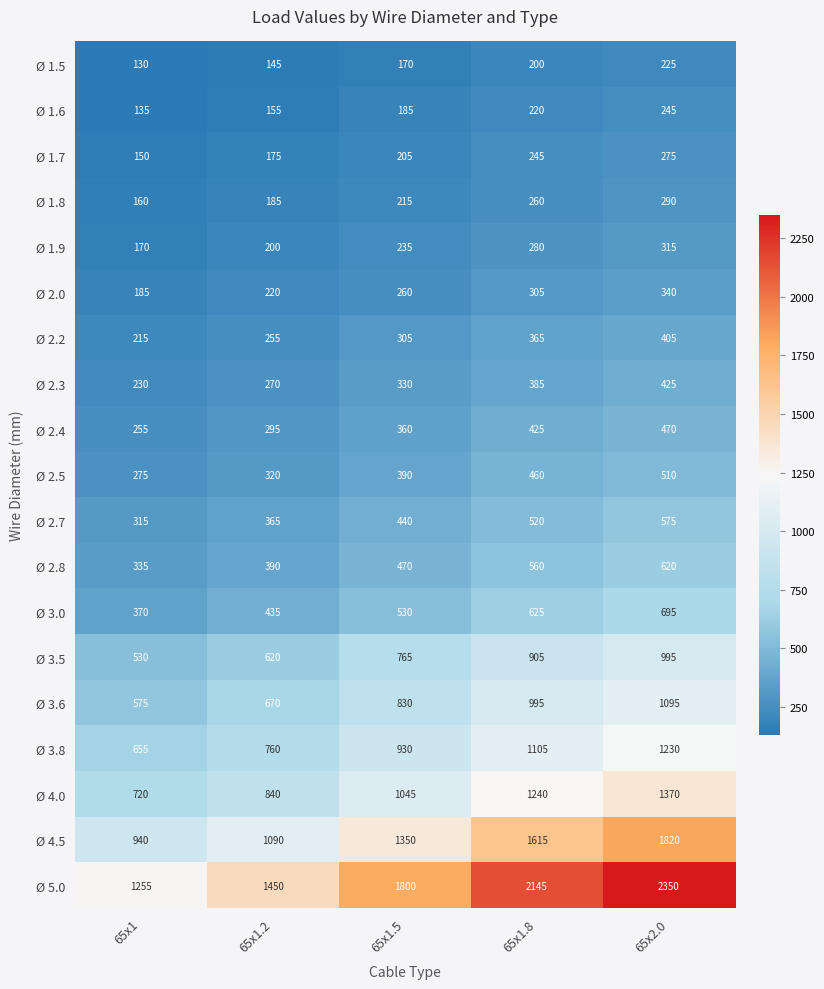

Which series has the largest total across all categories?

Ø 5.0